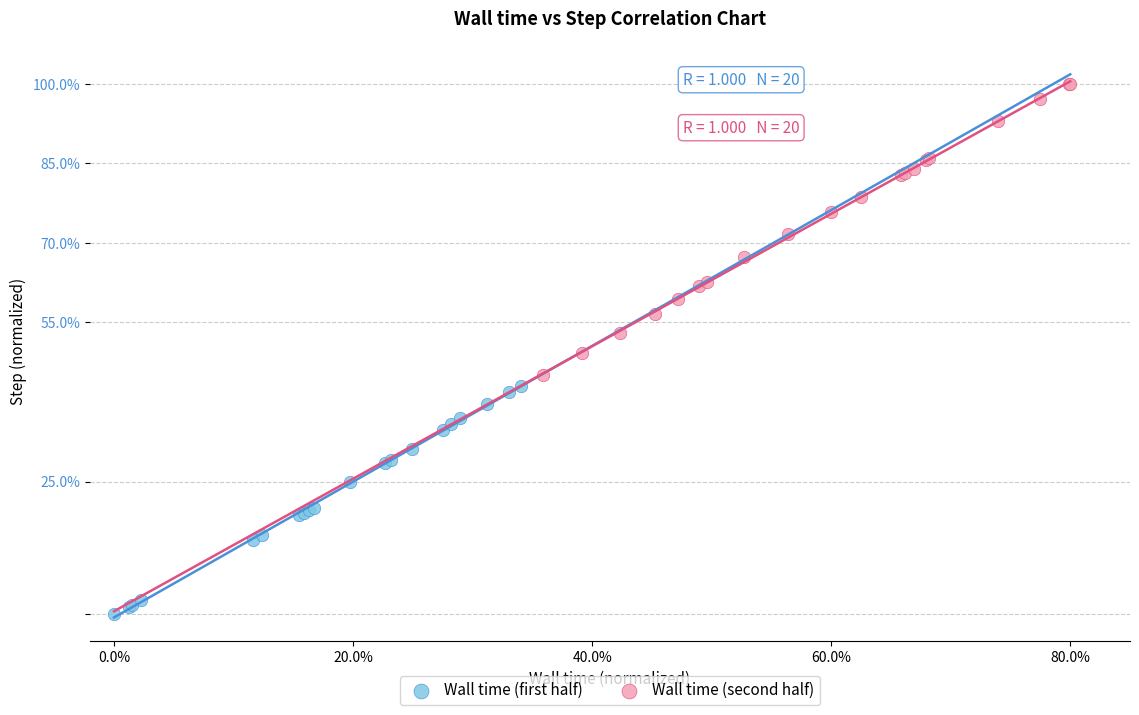

Which series has the largest Y range (max minus min)?

Wall time (second half)